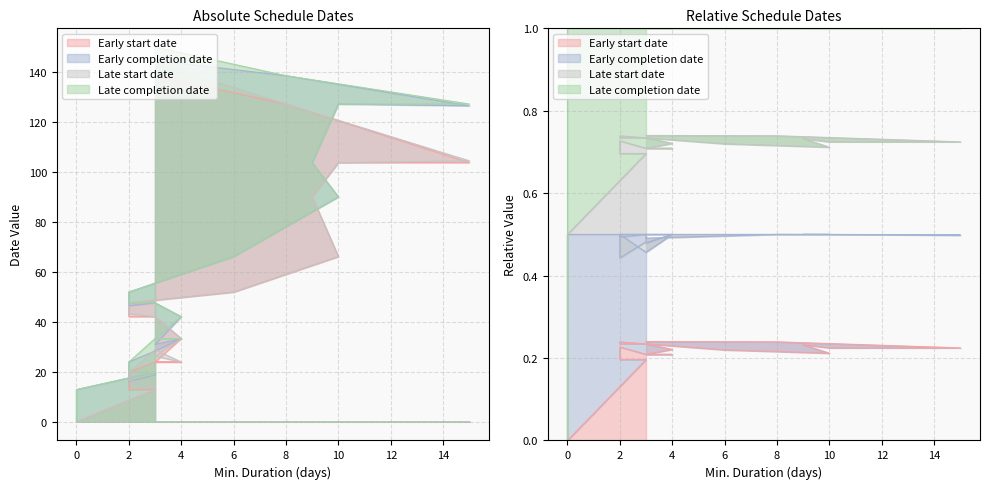

Is it true that Early completion date equals 21.1 at 0?

False